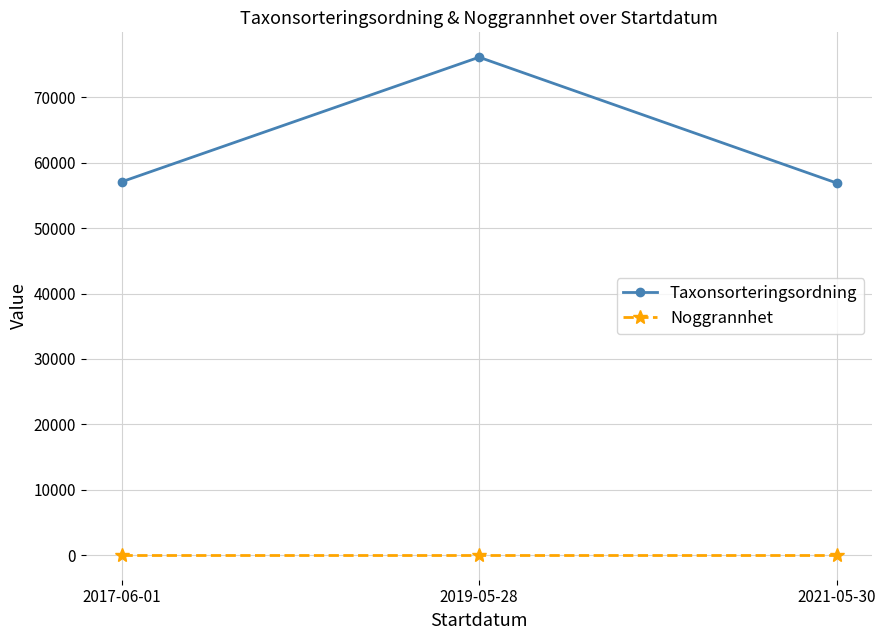

What is the label of the 2nd point from the right?

2019-05-28